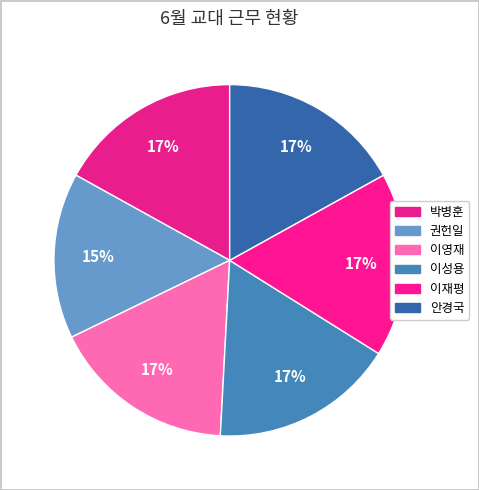

To the nearest percent, what portion does 이성용 represent?

17%